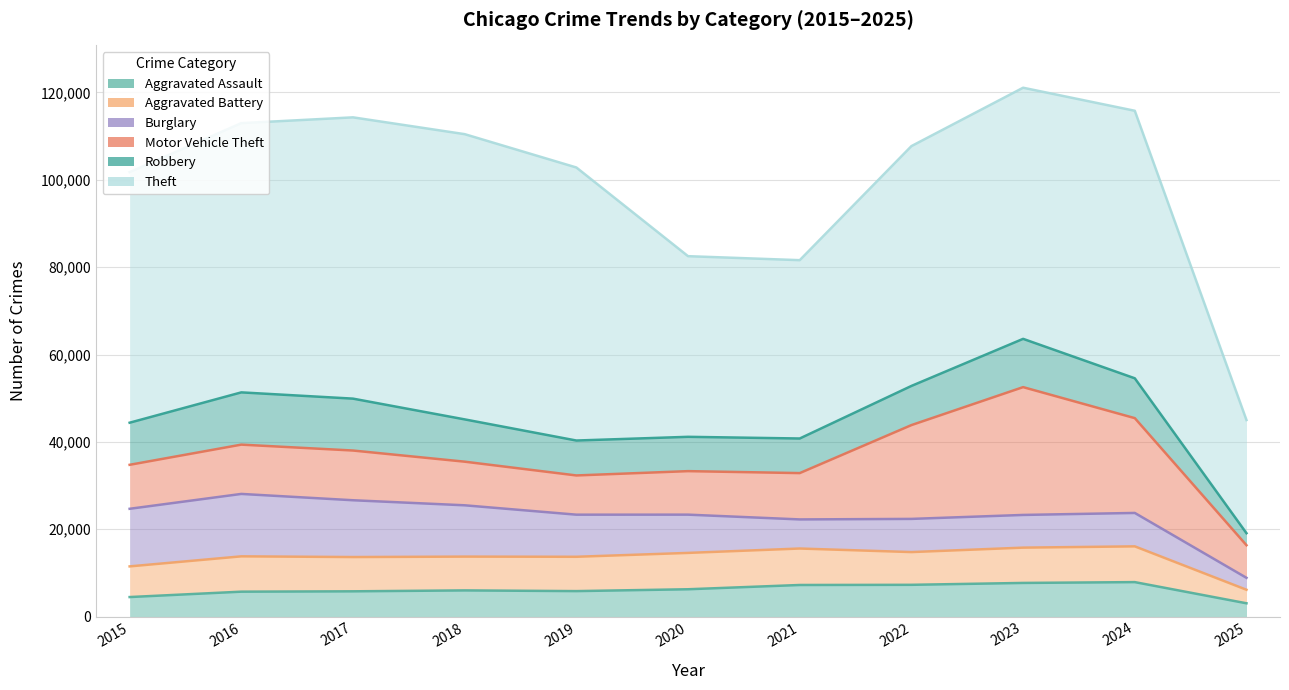

What is the lowest value of the Burglary series?

2731